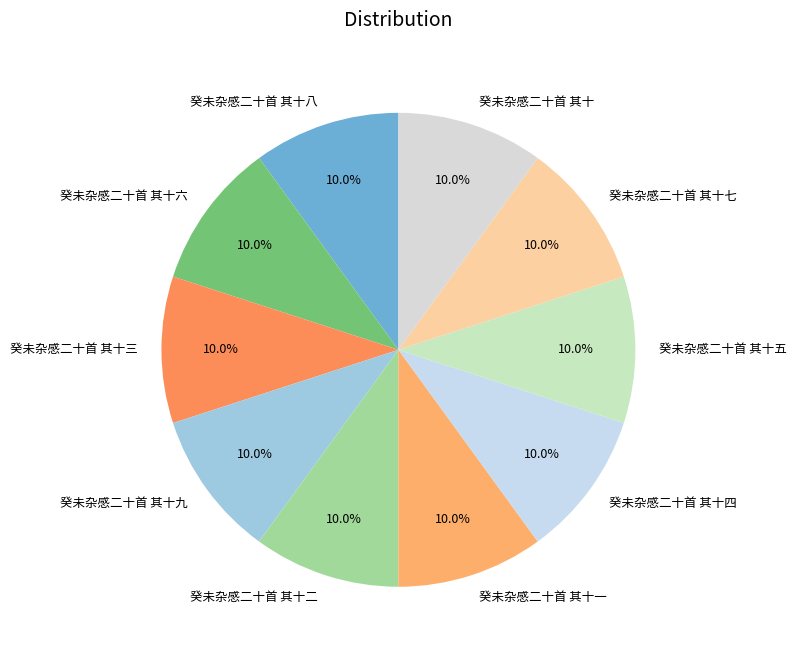

What is the total percentage of 癸未杂感二十首 其十一 and 癸未杂感二十首 其十四?

20.0%